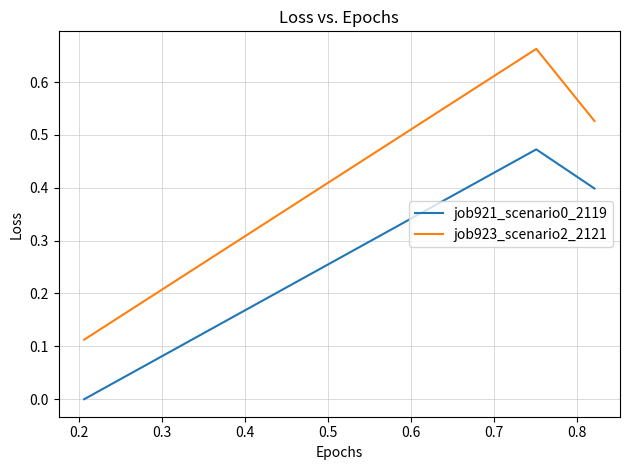

At how many categories does at least one series exceed 0?

3